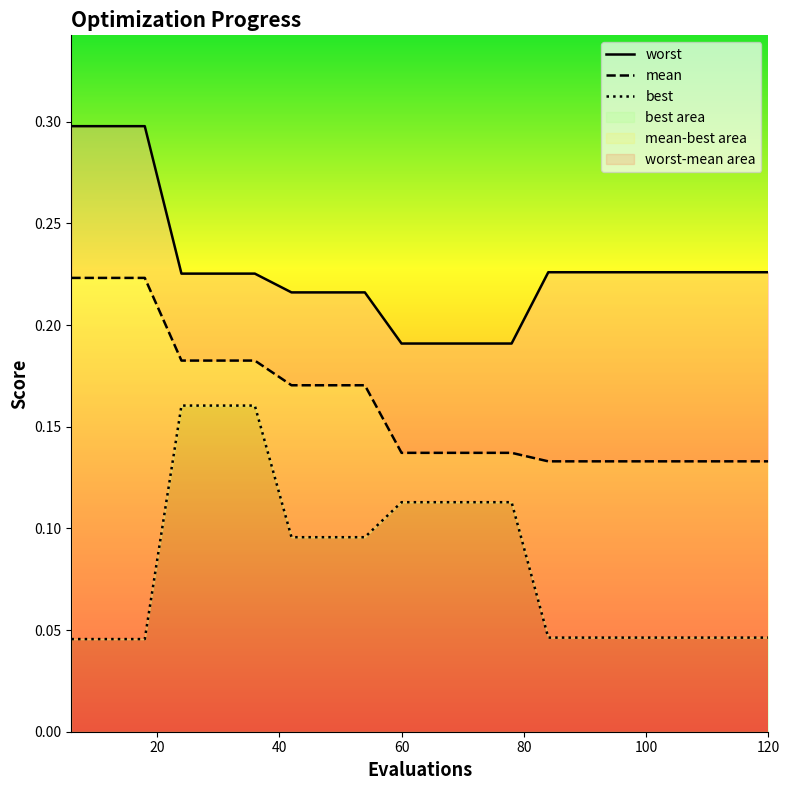

The value of worst at 14 is 0.4. True or false?

False